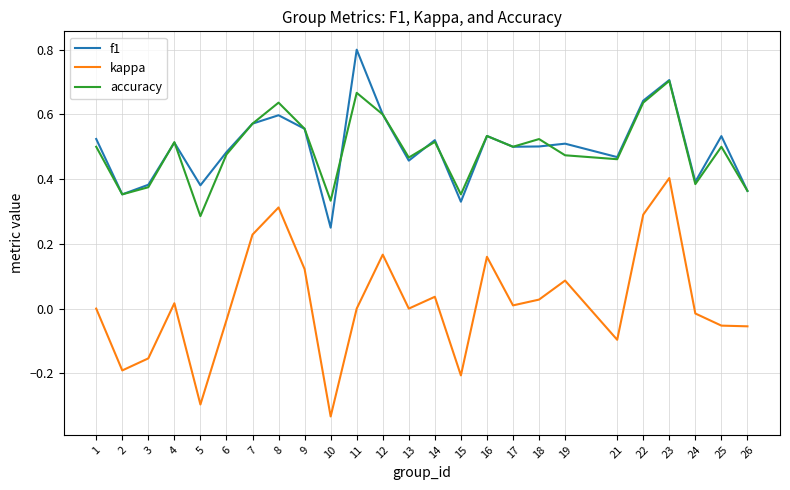

Which series has the widest spread of values?

kappa